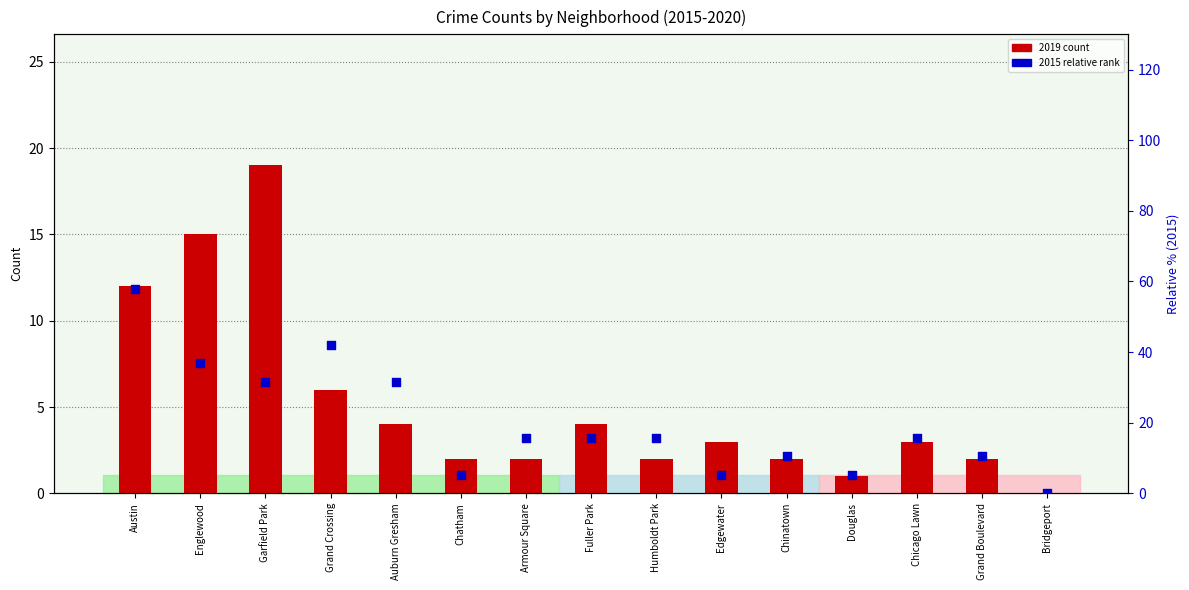

Which series reaches the maximum Y coordinate?

2015 relative rank